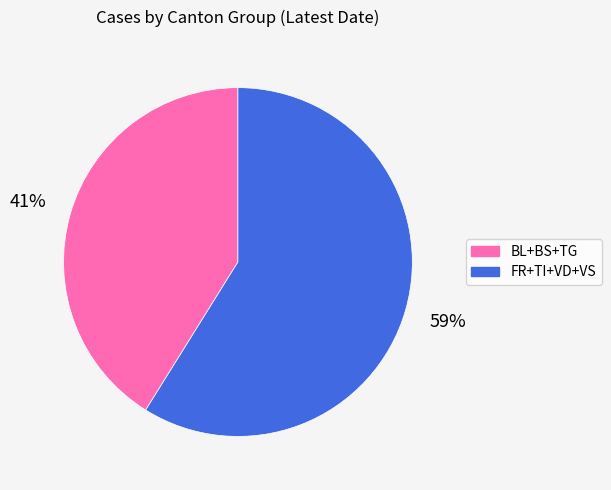

To the nearest percent, what is the average slice percentage?

50%